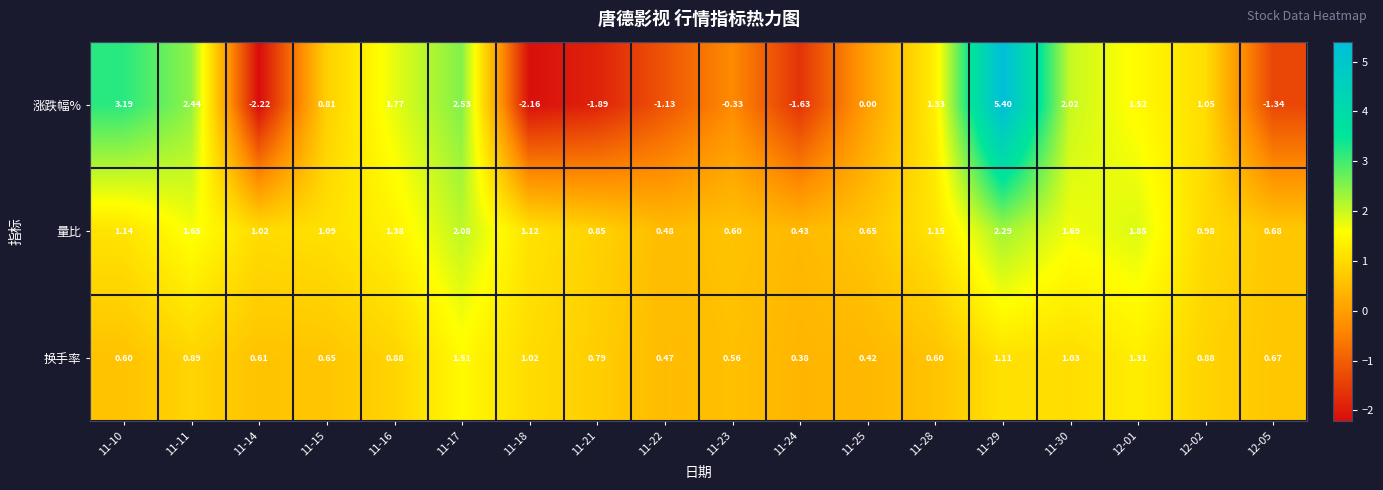

Which series has the largest range (max minus min)?

涨跌幅%